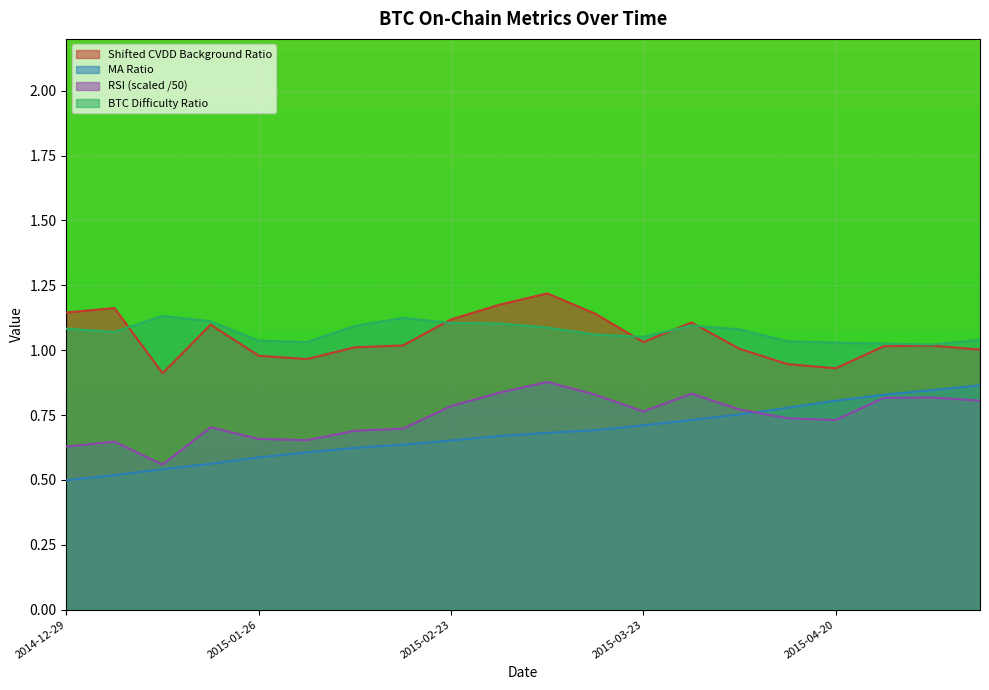

In Shifted CVDD Background Ratio, how many points are lower than both neighbors (excluding endpoints)?

4